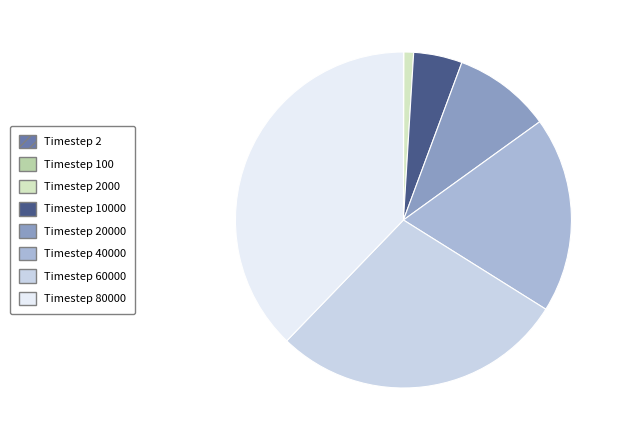

Which category has the biggest portion of the pie?

Timestep 80000